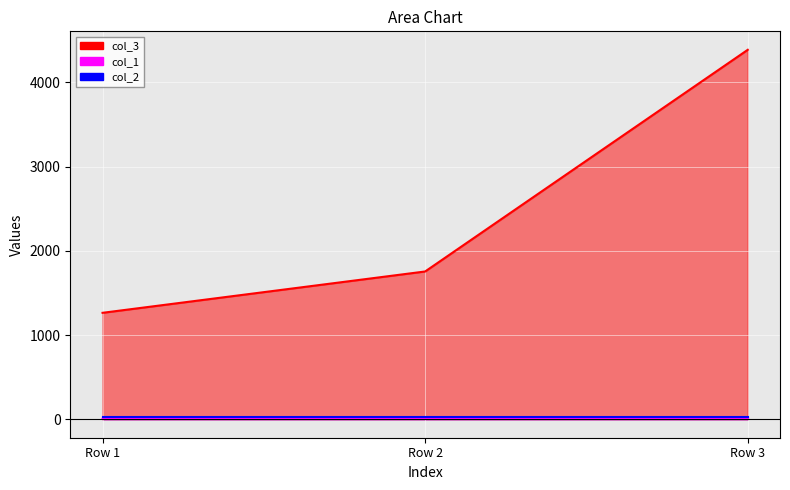

Which category has the highest value in the col_1 series?

Row 2